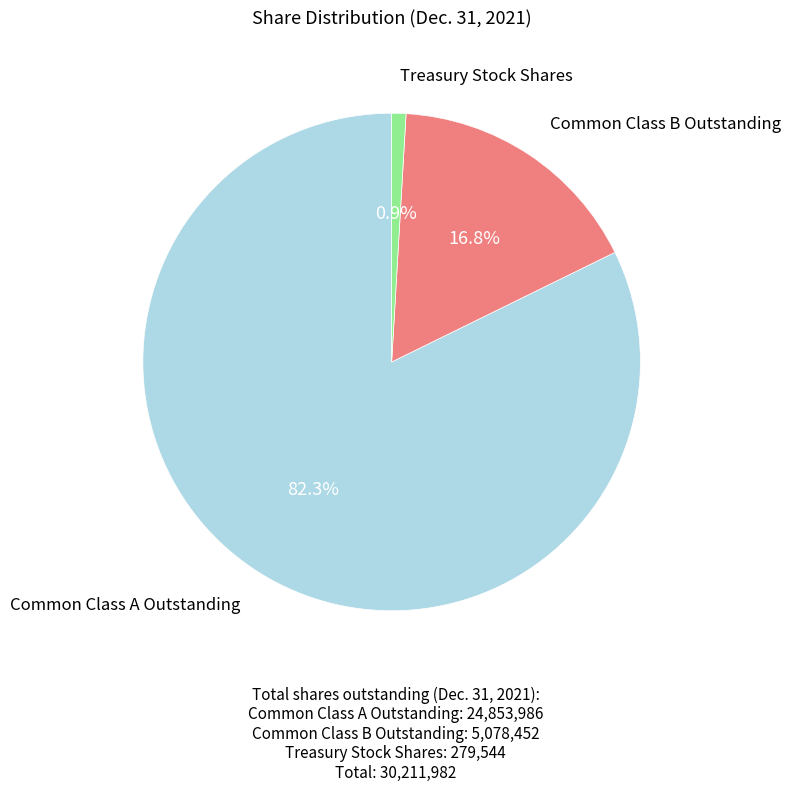

Is there a majority slice in this chart?

Yes